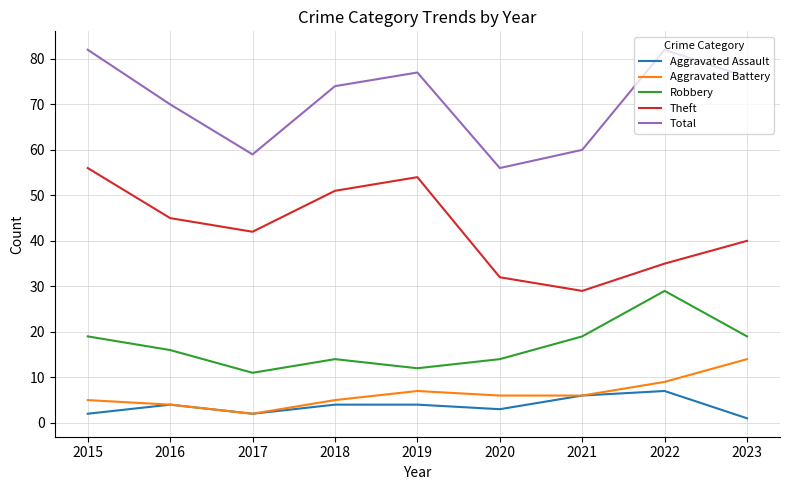

Reading left to right, transcribe all the data shown in this chart.

Aggravated Assault: 2015=2	2016=4	2017=2	2018=4	2019=4	2020=3	2021=6	2022=7	2023=1
Aggravated Battery: 2015=5	2016=4	2017=2	2018=5	2019=7	2020=6	2021=6	2022=9	2023=14
Robbery: 2015=19	2016=16	2017=11	2018=14	2019=12	2020=14	2021=19	2022=29	2023=19
Theft: 2015=56	2016=45	2017=42	2018=51	2019=54	2020=32	2021=29	2022=35	2023=40
Total: 2015=82	2016=70	2017=59	2018=74	2019=77	2020=56	2021=60	2022=82	2023=76